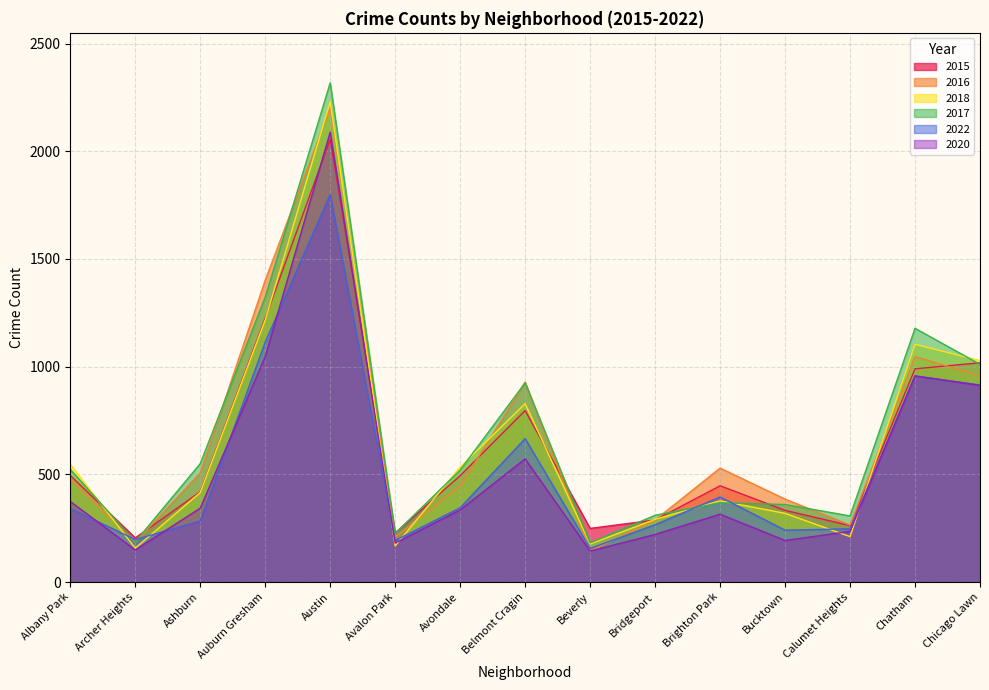

Which series has the largest total across all categories?

2017